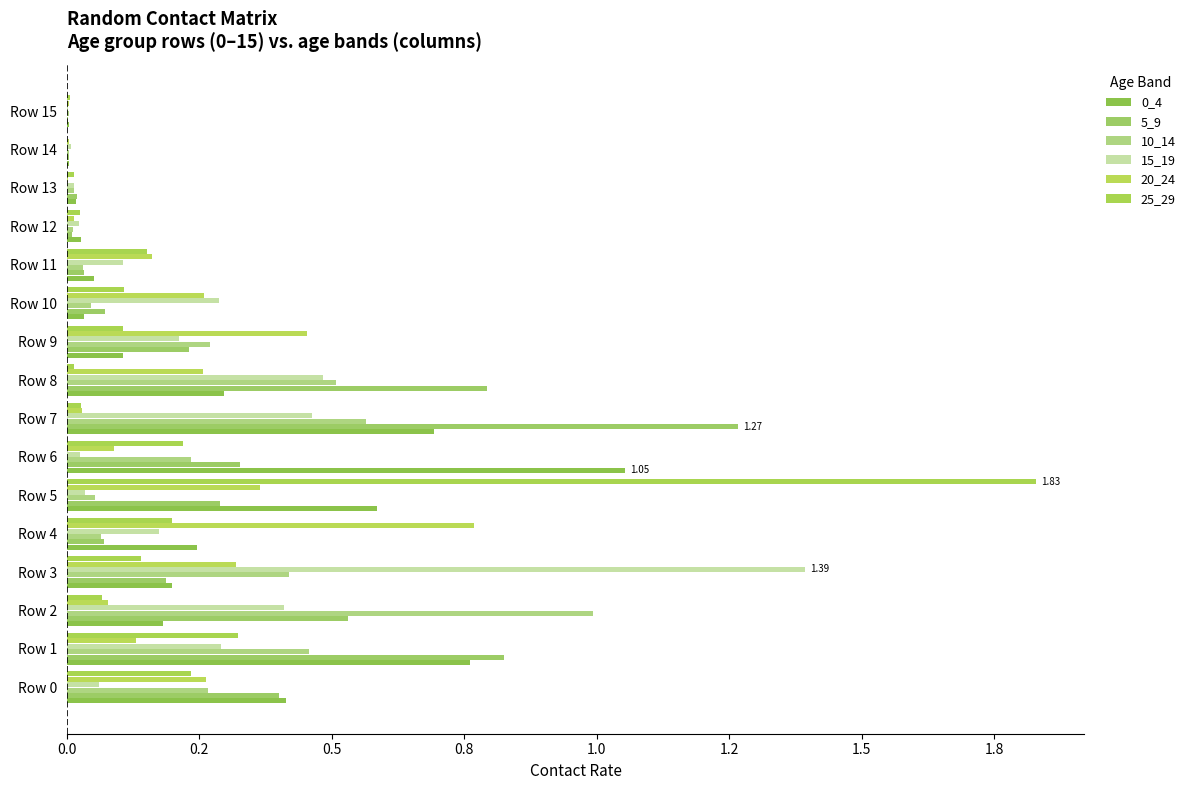

What is the value of the 0_4 bar at the 8th from the left?

0.7